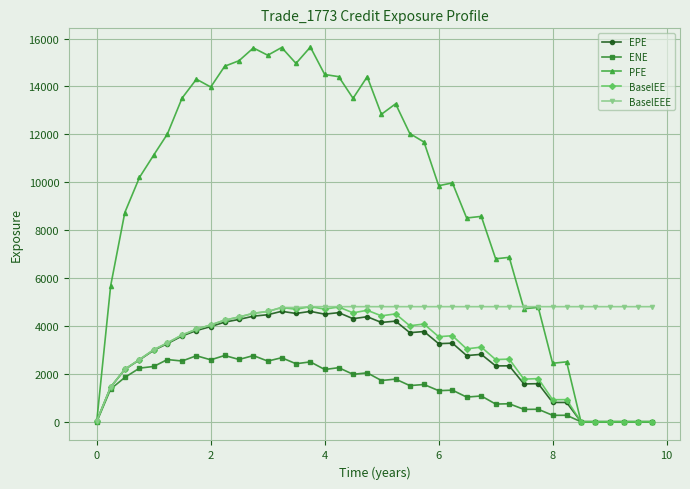

What is the value of the PFE point at the 12th from the left?

15606.0